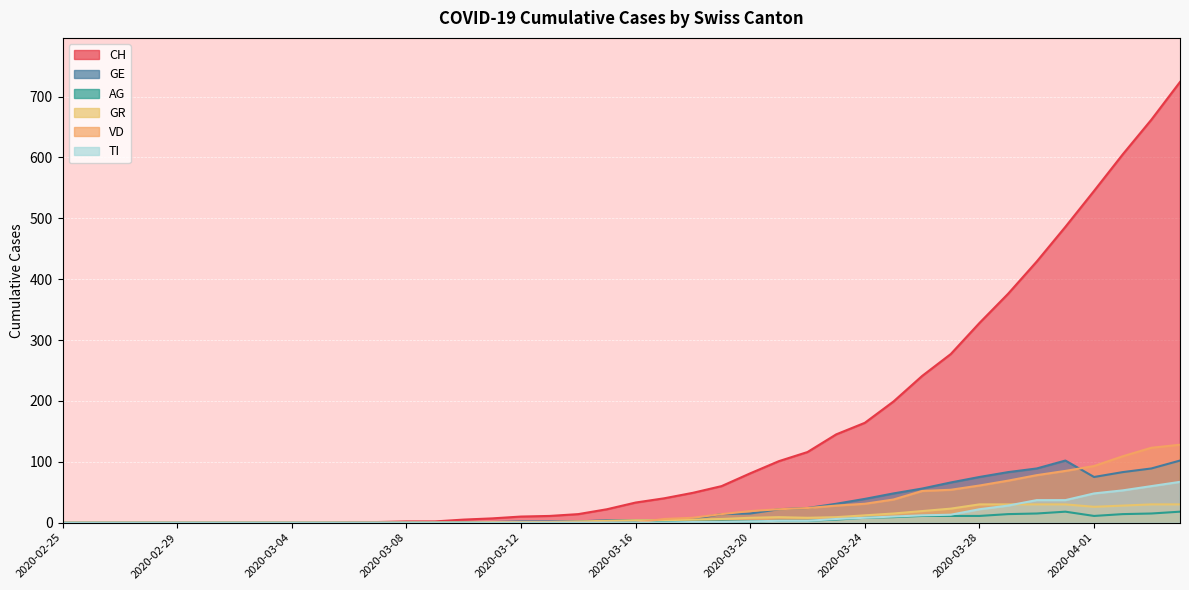

At which category does GR reach its first local valley?

2020-03-22